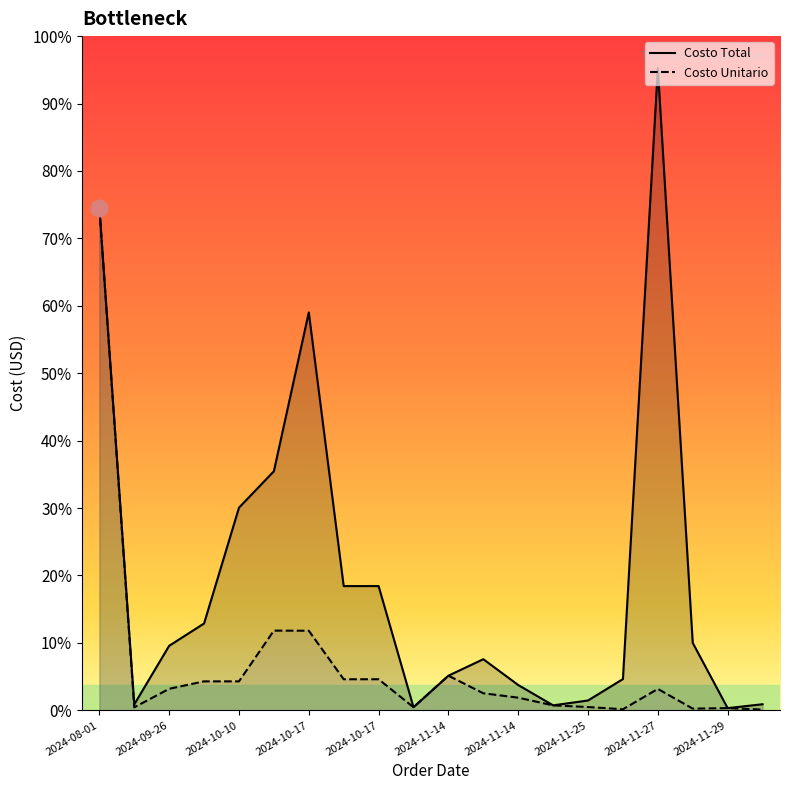

True or false: Costo Total has a value of 1342.4 at 19.

False